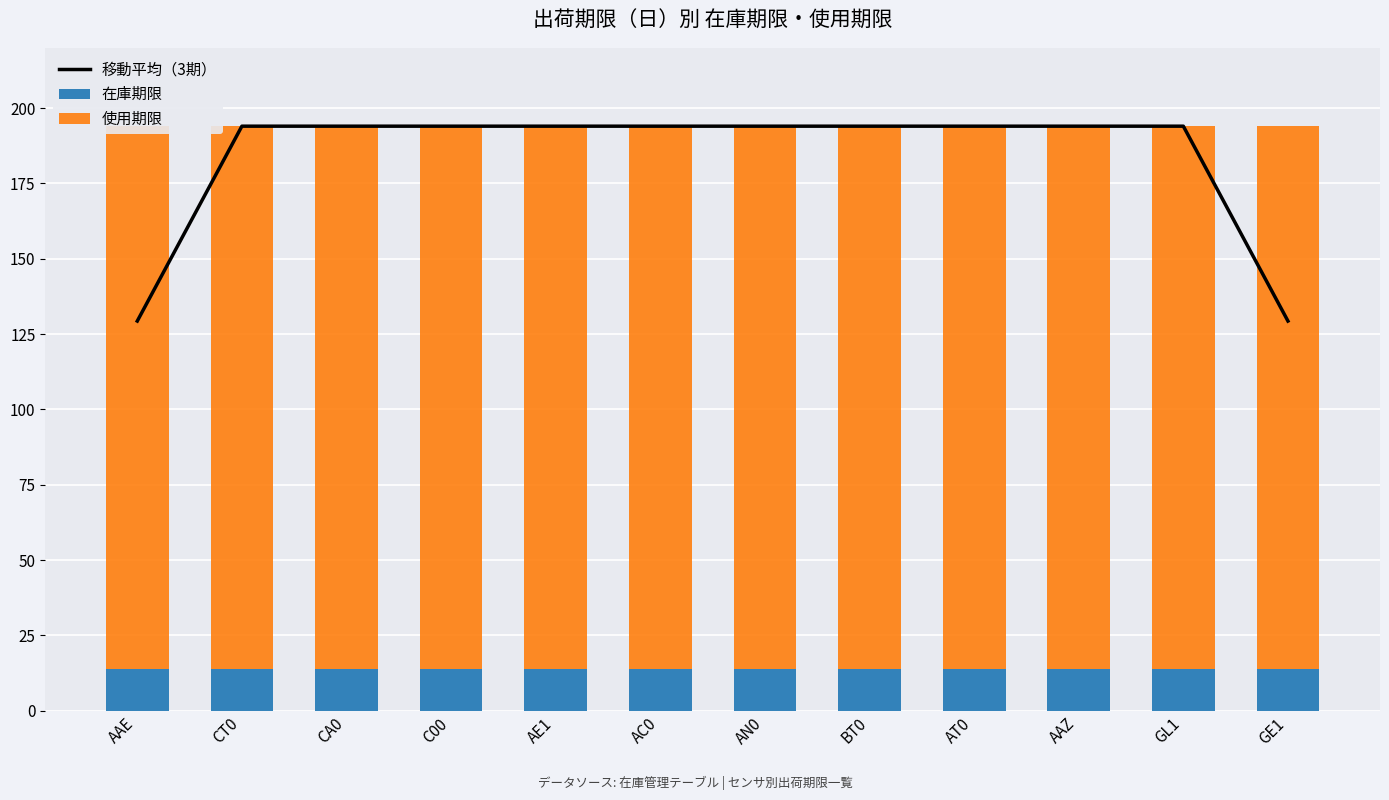

Is it true that 在庫期限 equals 5.5 at GL1?

False